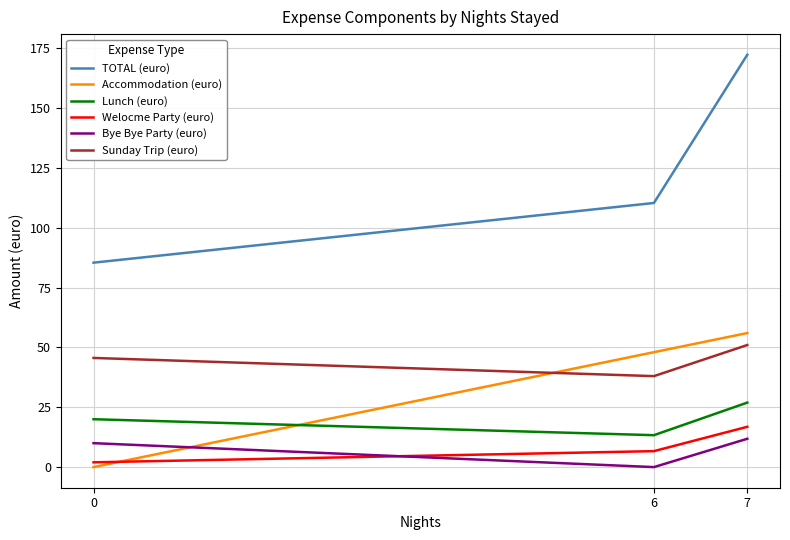

At which label is Accommodation (euro) closest to 28?

6